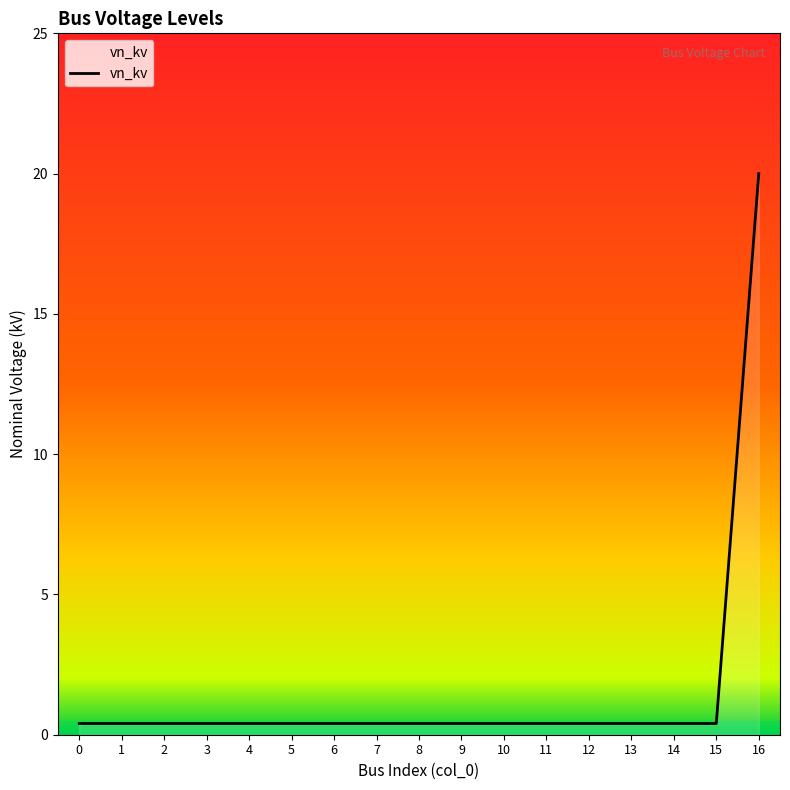

Reading left to right, list all the values displayed in this chart.

0=0.4	1=0.4	2=0.4	3=0.4	4=0.4	5=0.4	6=0.4	7=0.4	8=0.4	9=0.4	10=0.4	11=0.4	12=0.4	13=0.4	14=0.4	15=0.4	16=20.0